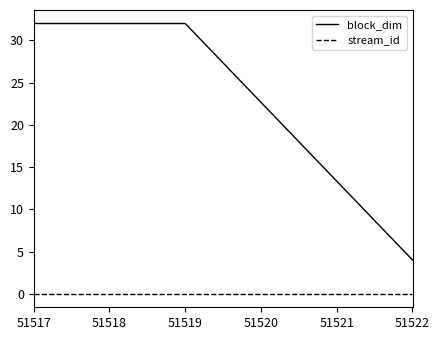

What are all the series names shown in the legend?

block_dim, stream_id